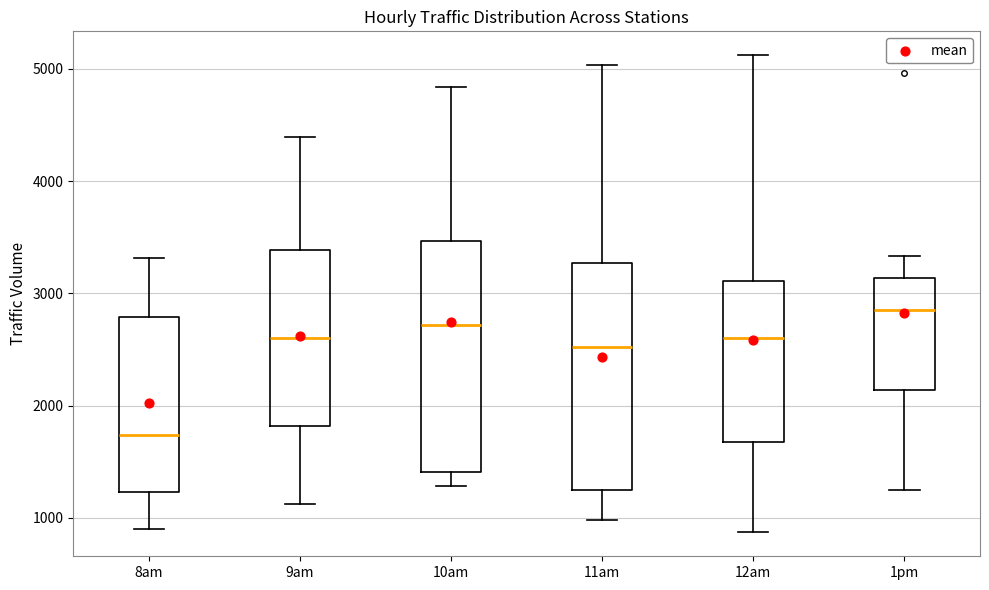

Where does the lower whisker of the box for 9am end on the y-axis? The values are not printed on the chart, so give them approximately, as read against the axis.

1100